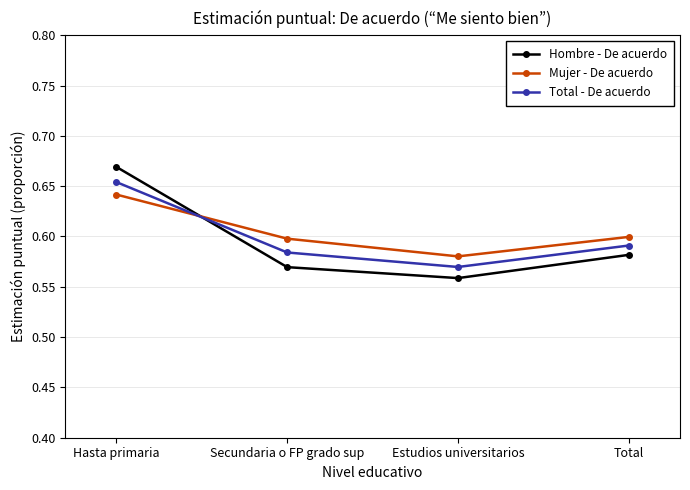

After their last crossing, which series has the higher values: Mujer - De acuerdo or Hombre - De acuerdo?

Mujer - De acuerdo